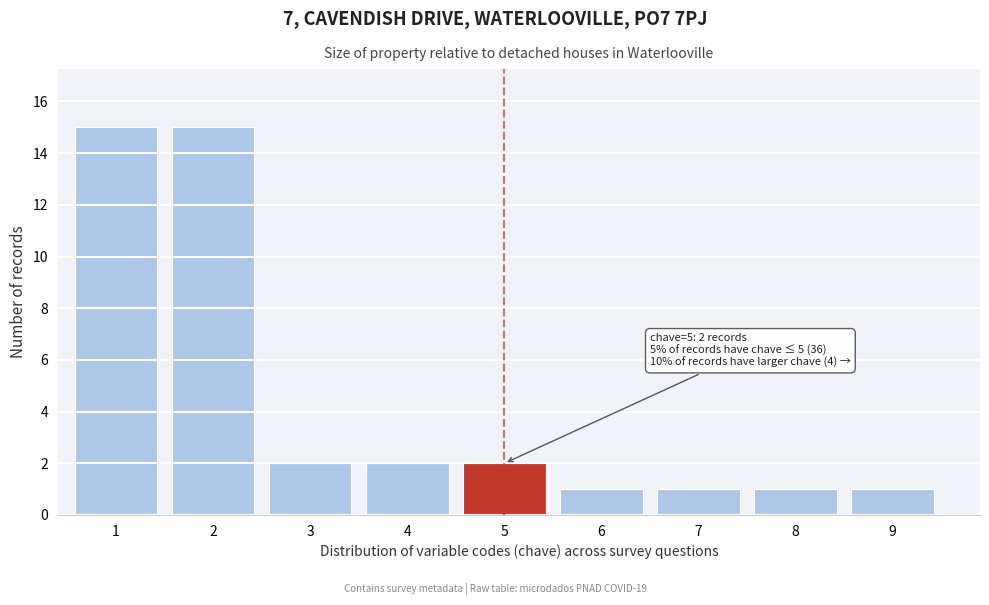

Reading right to left, transcribe all the data shown in this chart.

9=1	8=1	7=1	6=1	5=2	4=2	3=2	2=15	1=15